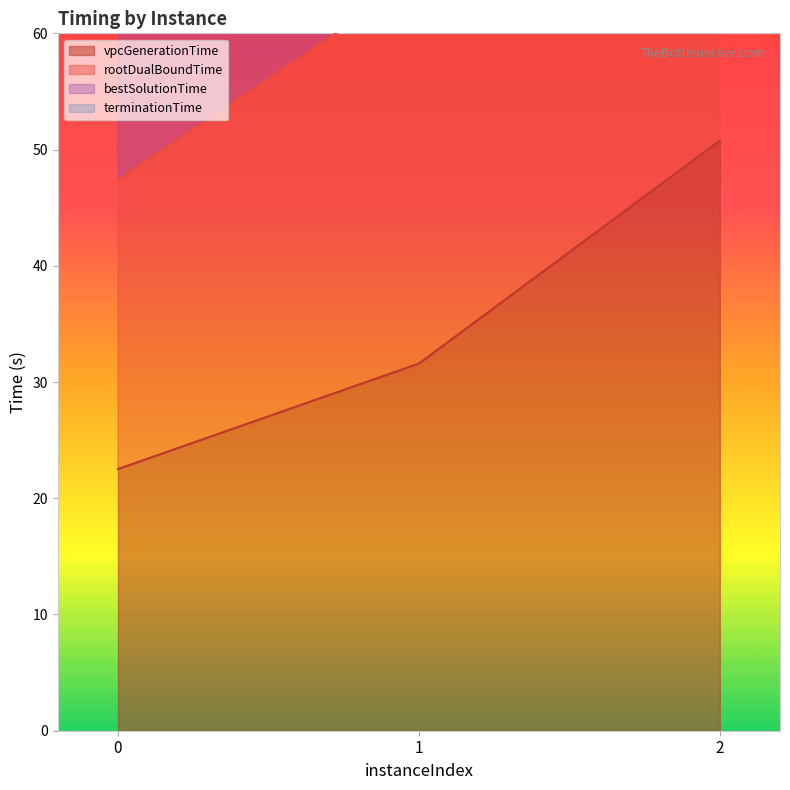

What is the value of the vpcGenerationTime point at the 2nd from the left?

31.6